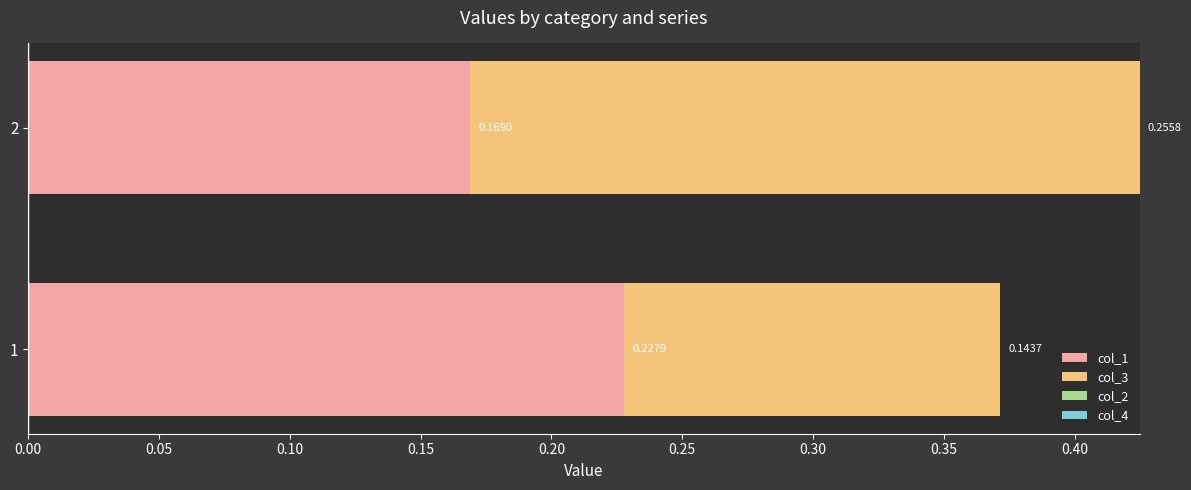

What is the total value across all series at 1?

0.4